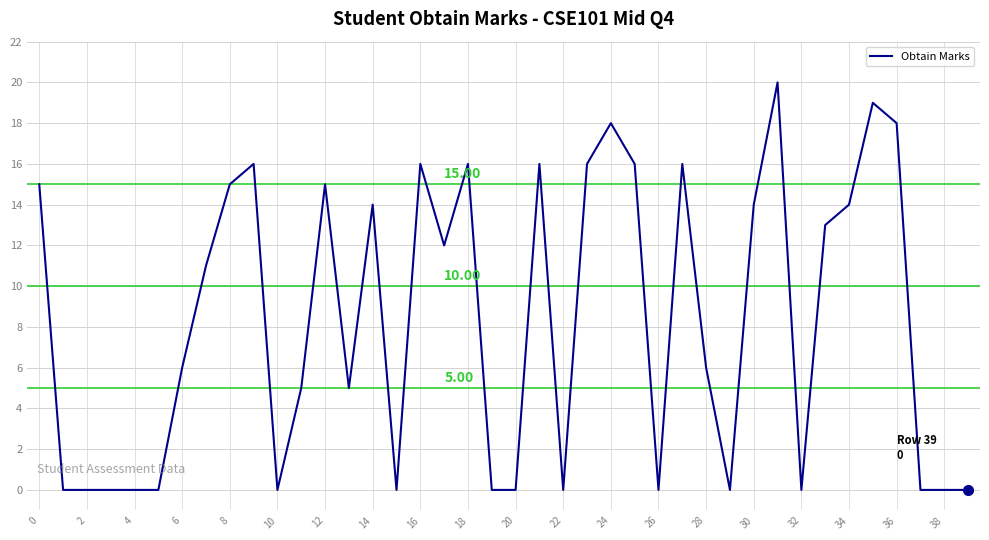

What is the difference between the maximum and minimum values?

20